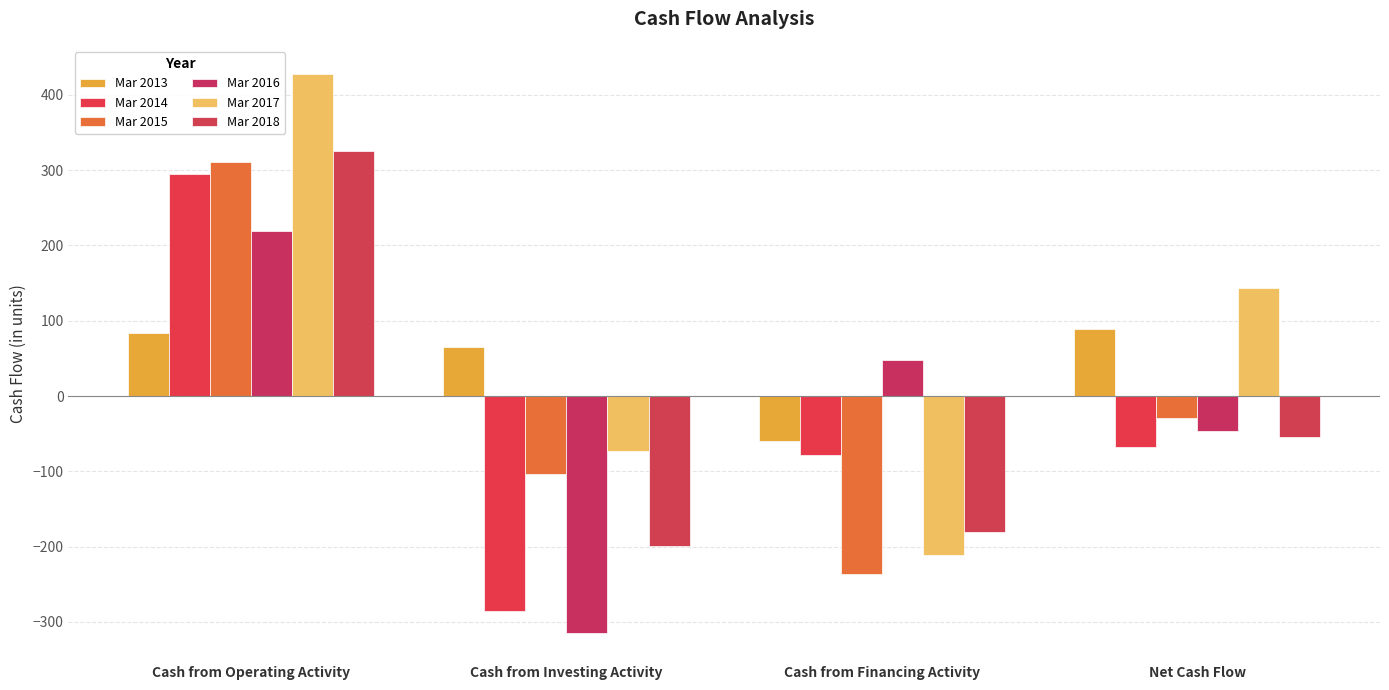

What is the value of the Mar 2015 bar at the 3rd from the left?

-236